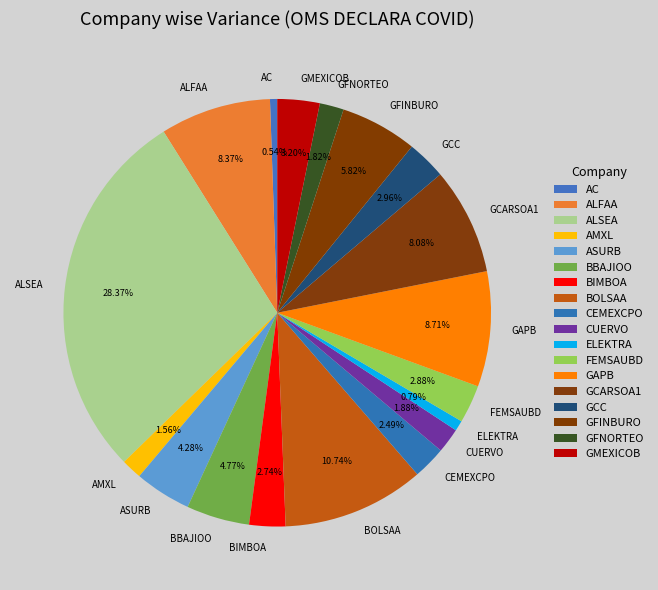

Do ALSEA and AC together represent more than half of the pie?

No